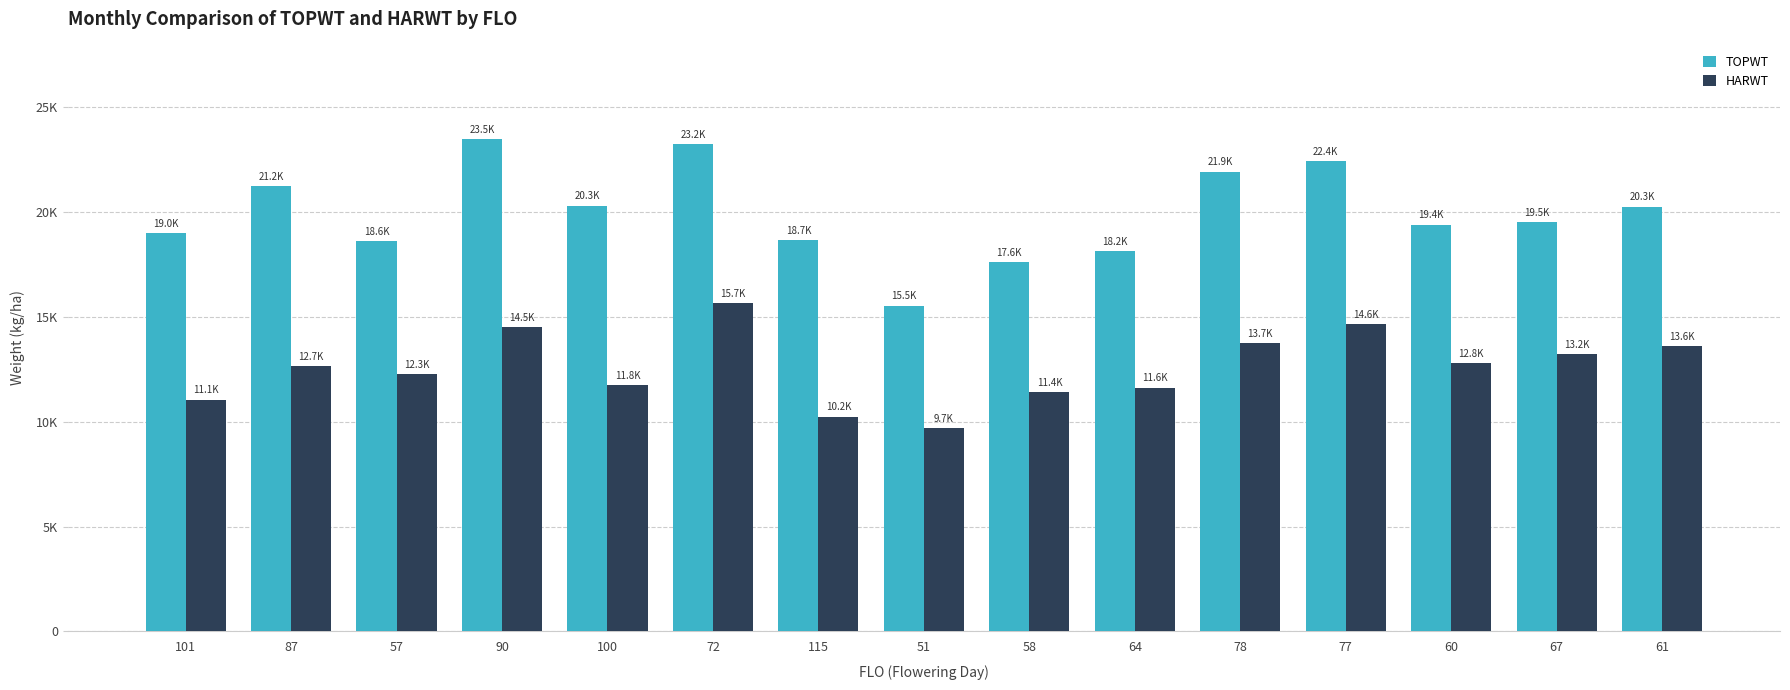

At which category is the sum across all series the highest?

72